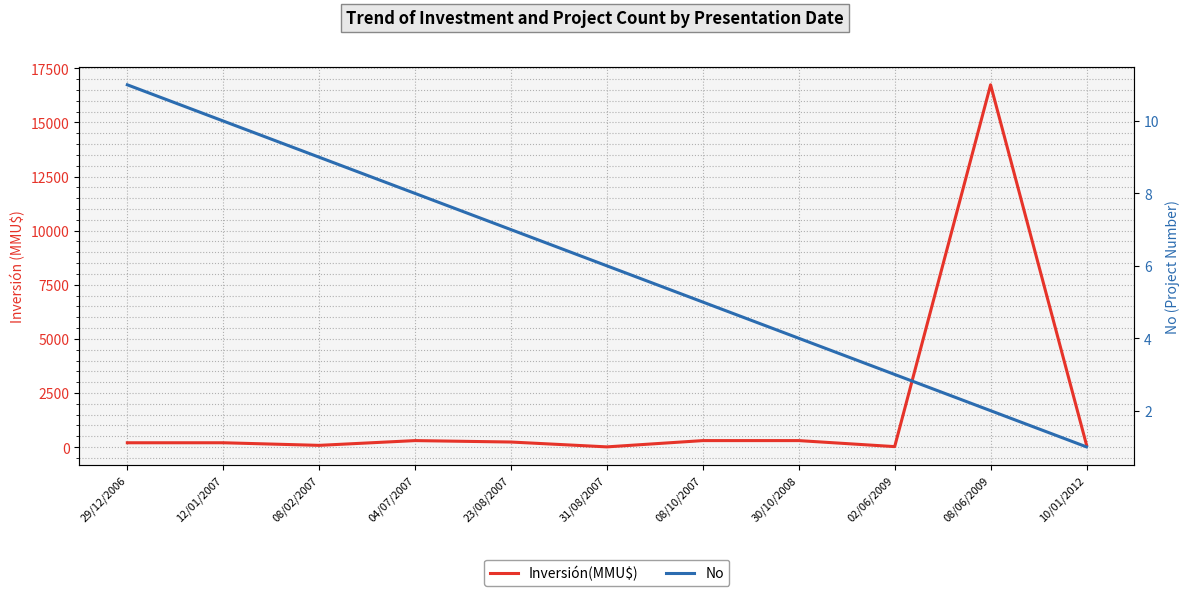

Is the value of No at 08/06/2009 greater than the value of Inversión(MMU$) at 02/06/2009?

No